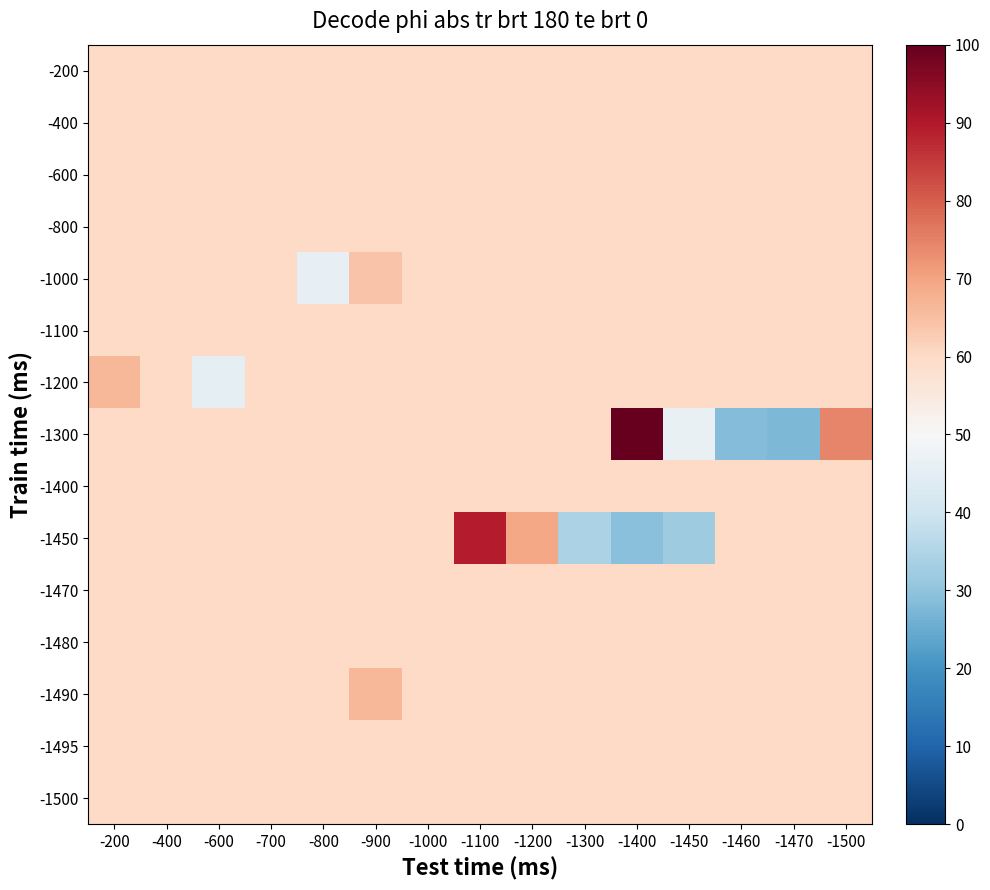

How many series are shown in this chart?

15